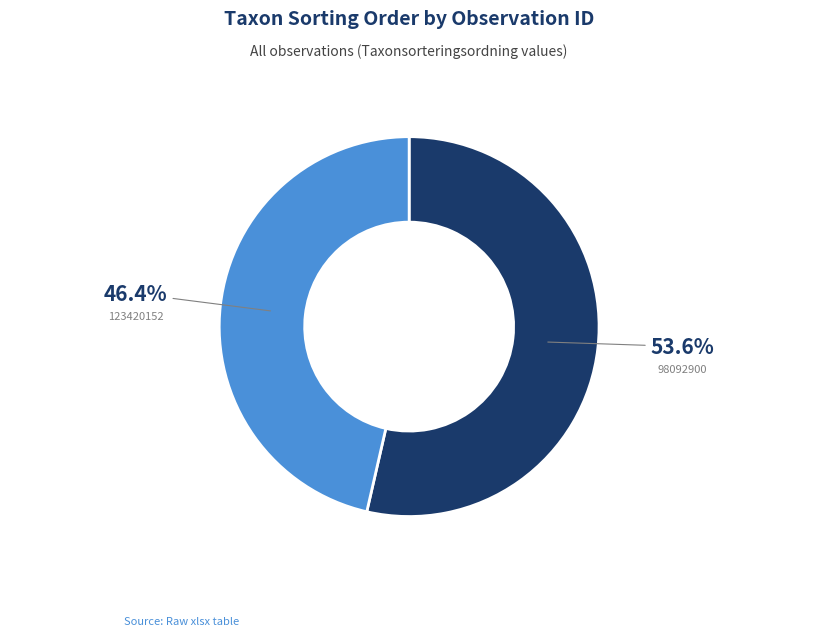

Is there a majority slice in this chart?

Yes